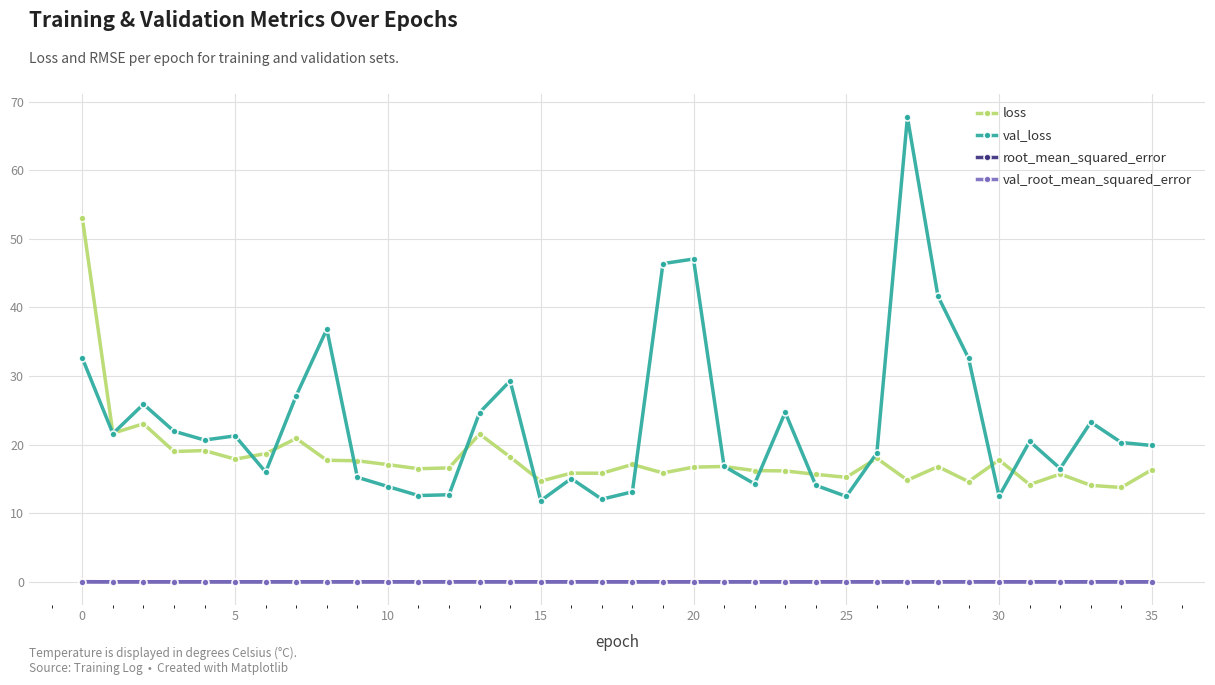

What is the maximum value shown in the chart?

67.7